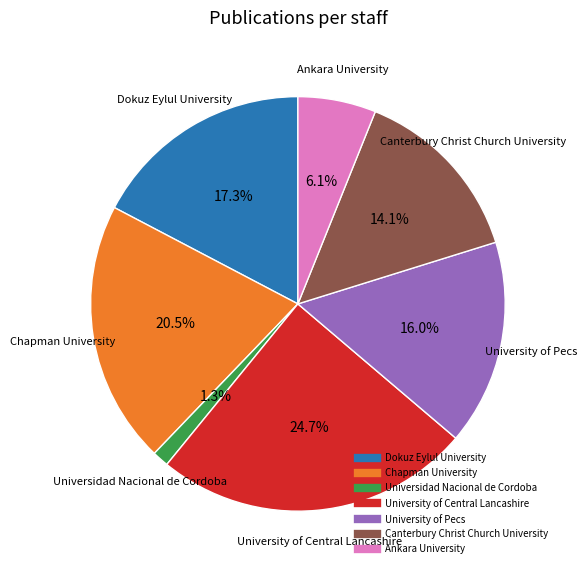

What percentage is the University of Central Lancashire slice, to the nearest percent?

25%